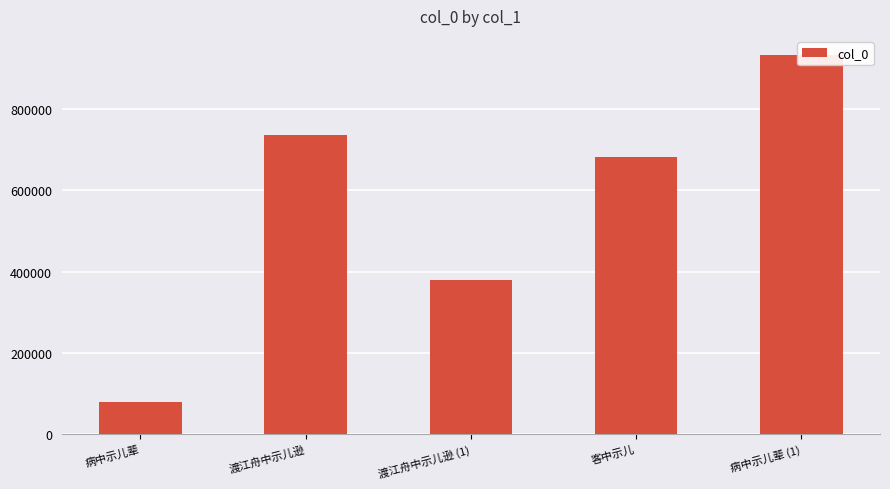

What is the approximate value at 病中示儿辈 (1), to the nearest 50?

933700